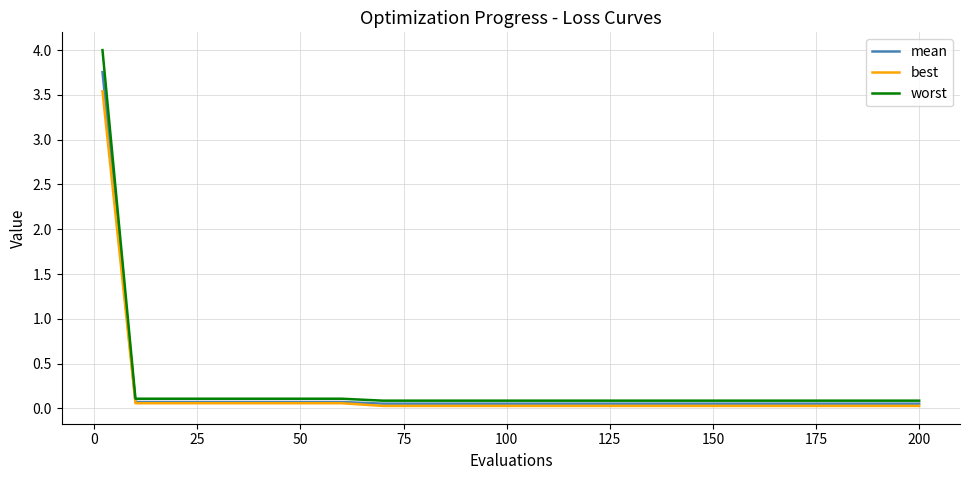

What is the highest value of the best series?

3.5